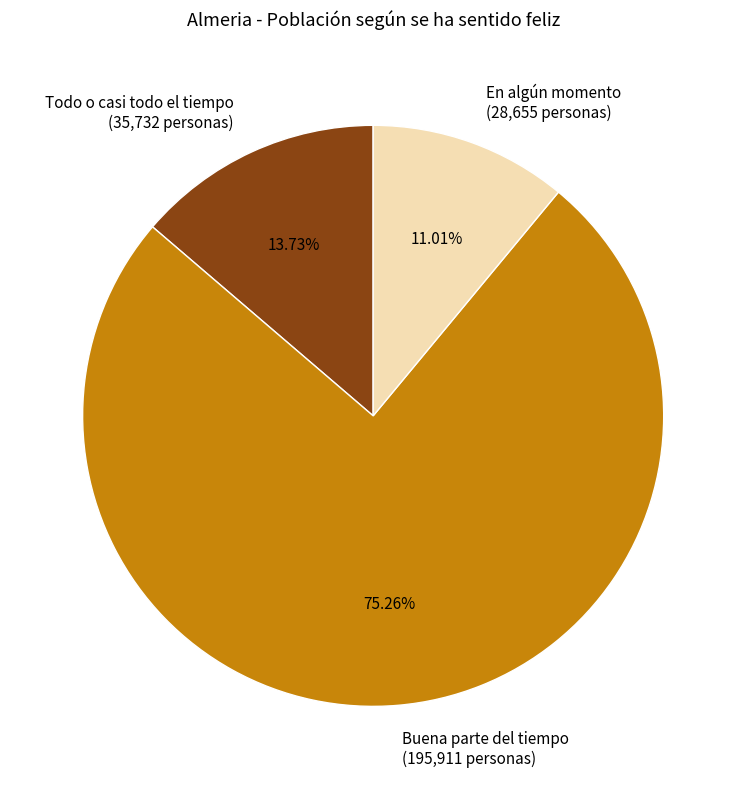

Does any single category account for the majority?

Yes